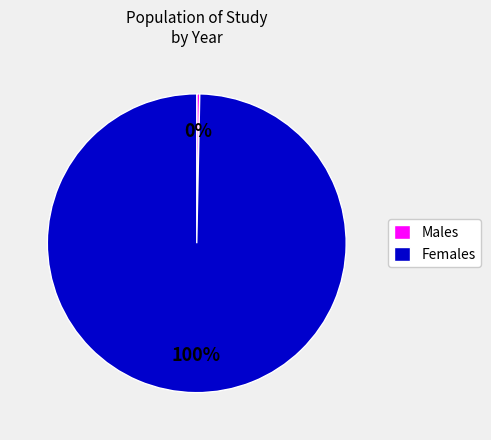

Is there a majority slice in this chart?

Yes